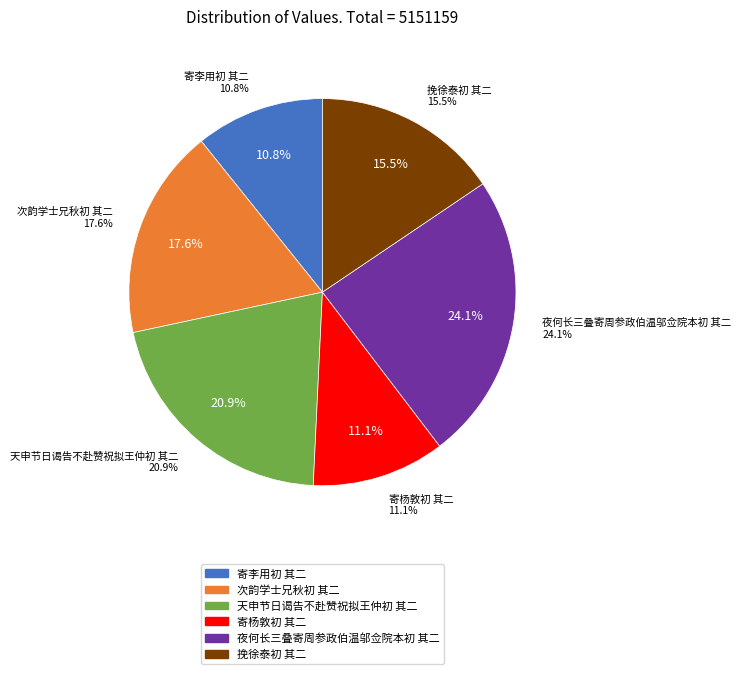

Rank the categories by value from lowest to highest.

寄李用初 其二, 寄杨敦初 其二, 挽徐泰初 其二, 次韵学士兄秋初 其二, 天申节日谒告不赴赞祝拟王仲初 其二, 夜何长三叠寄周参政伯温邬佥院本初 其二